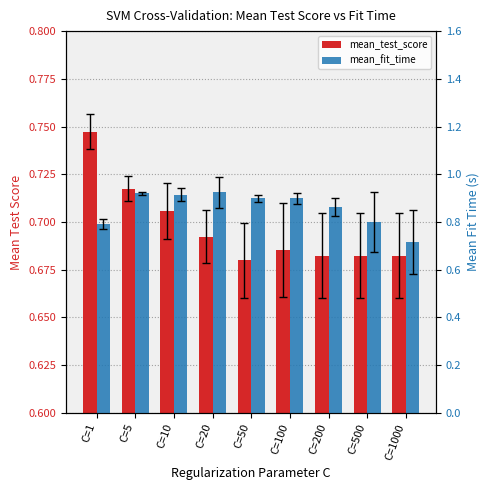

Reading left to right, what are all the values shown in this chart?

mean_test_score: 0.7	0.7	0.7	0.7	0.7	0.7	0.7	0.7	0.7
mean_fit_time: 0.8	0.9	0.9	0.9	0.9	0.9	0.9	0.8	0.7